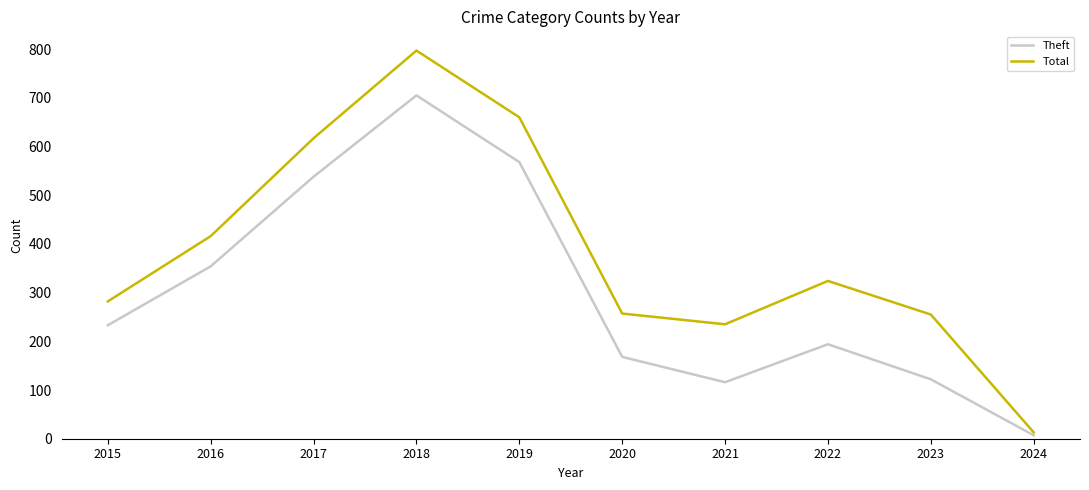

The value of Total at 2018 is 251. True or false?

False